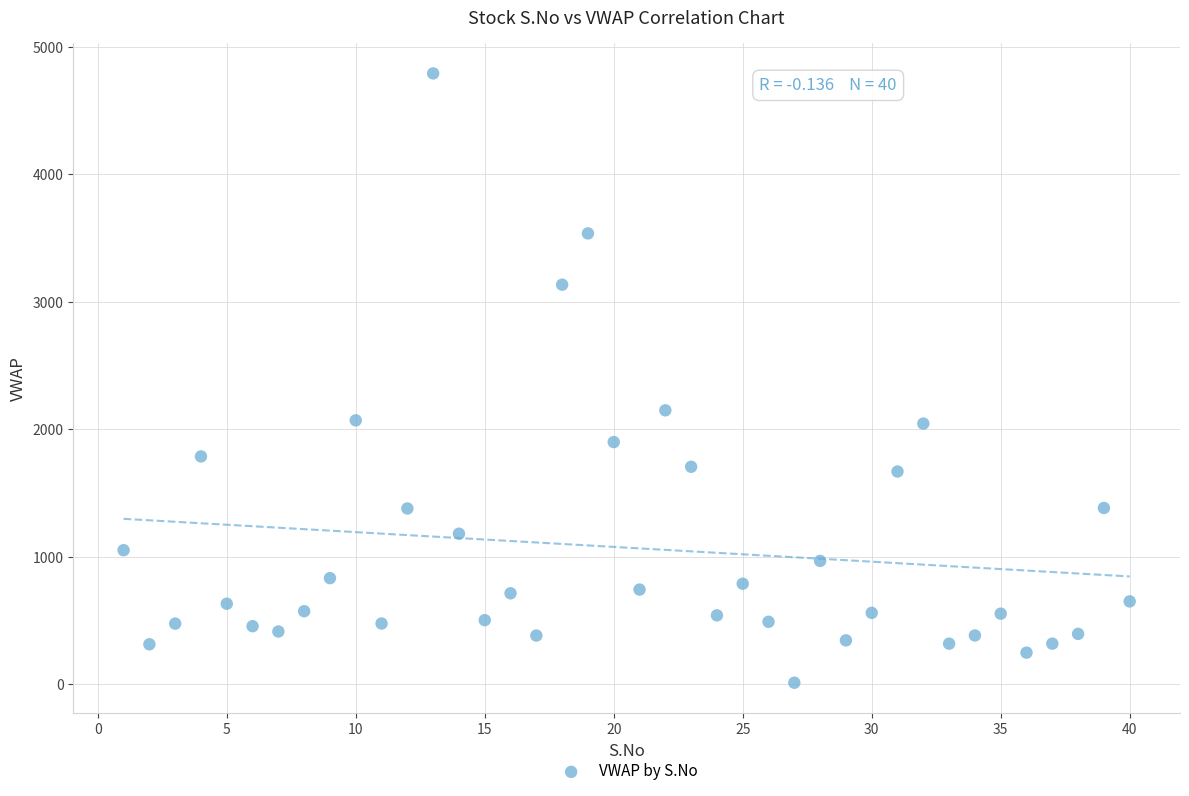

What is the range of X values (max minus min)?

39.0